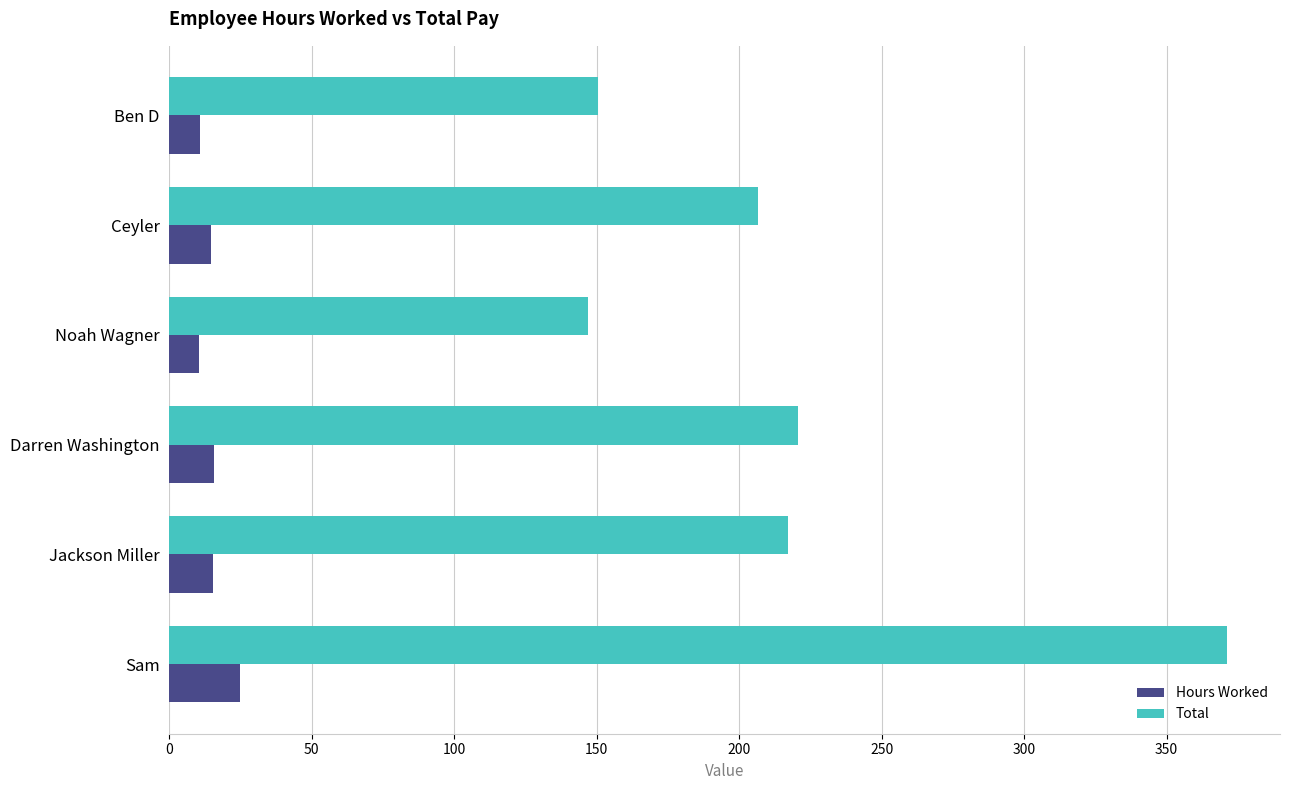

Is the value of Hours Worked at Ben D greater than the value of Total at Ben D?

No